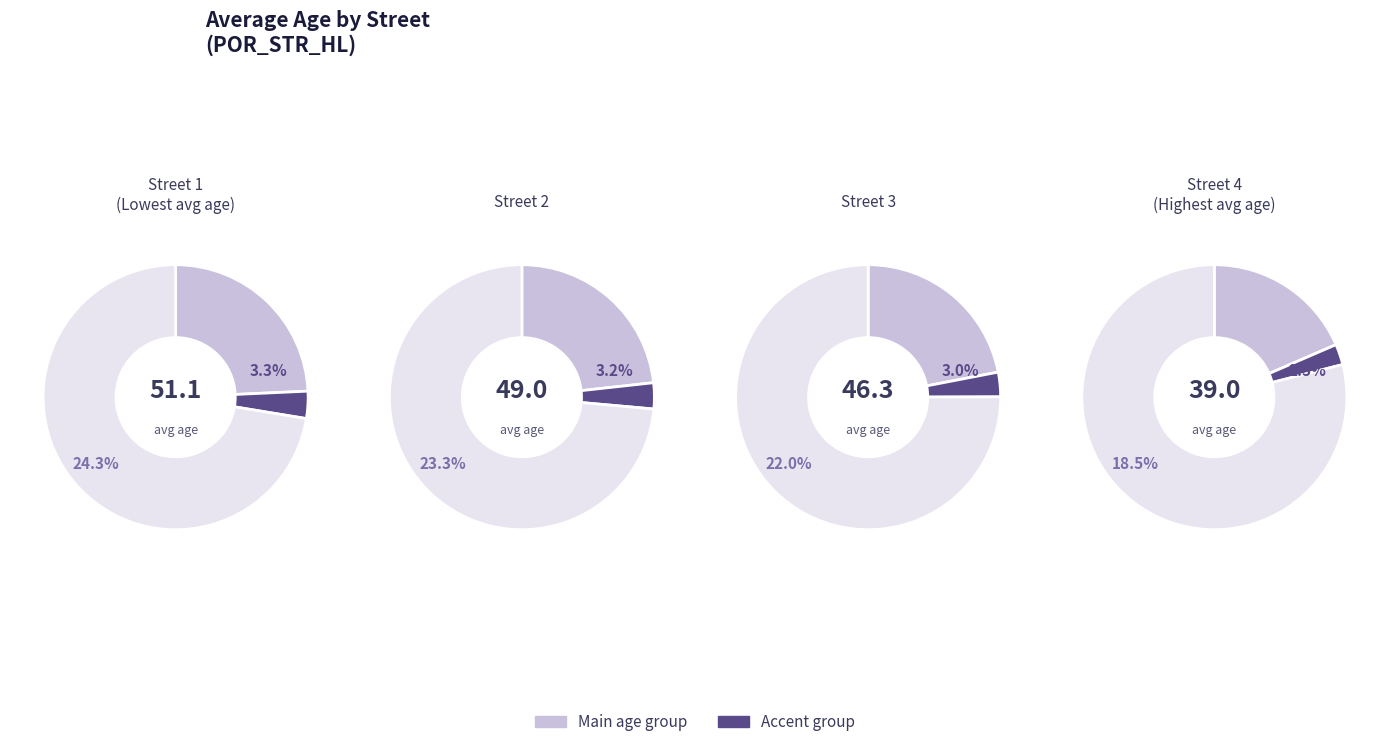

What percentage is the 3 slice, to the nearest percent?

16%